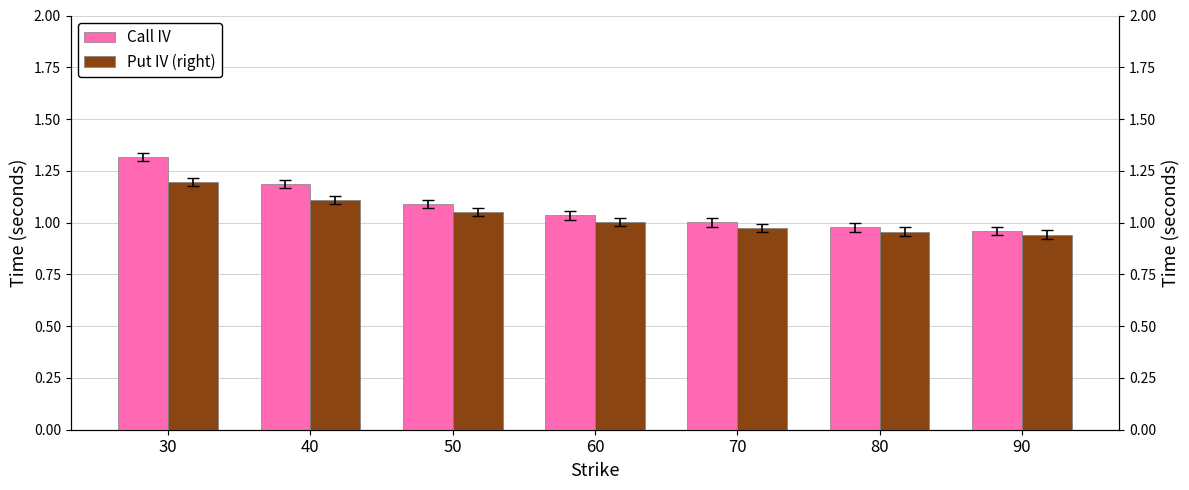

What is the highest value of the Call IV series?

1.3